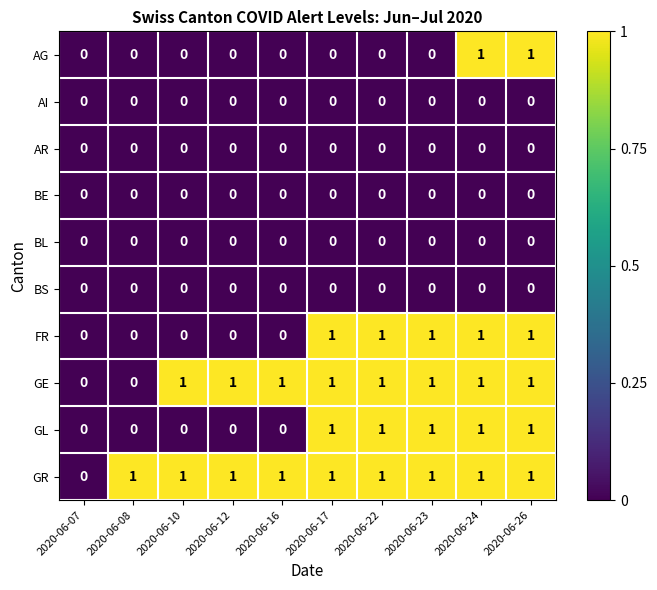

What is the sum of all GR values?

9